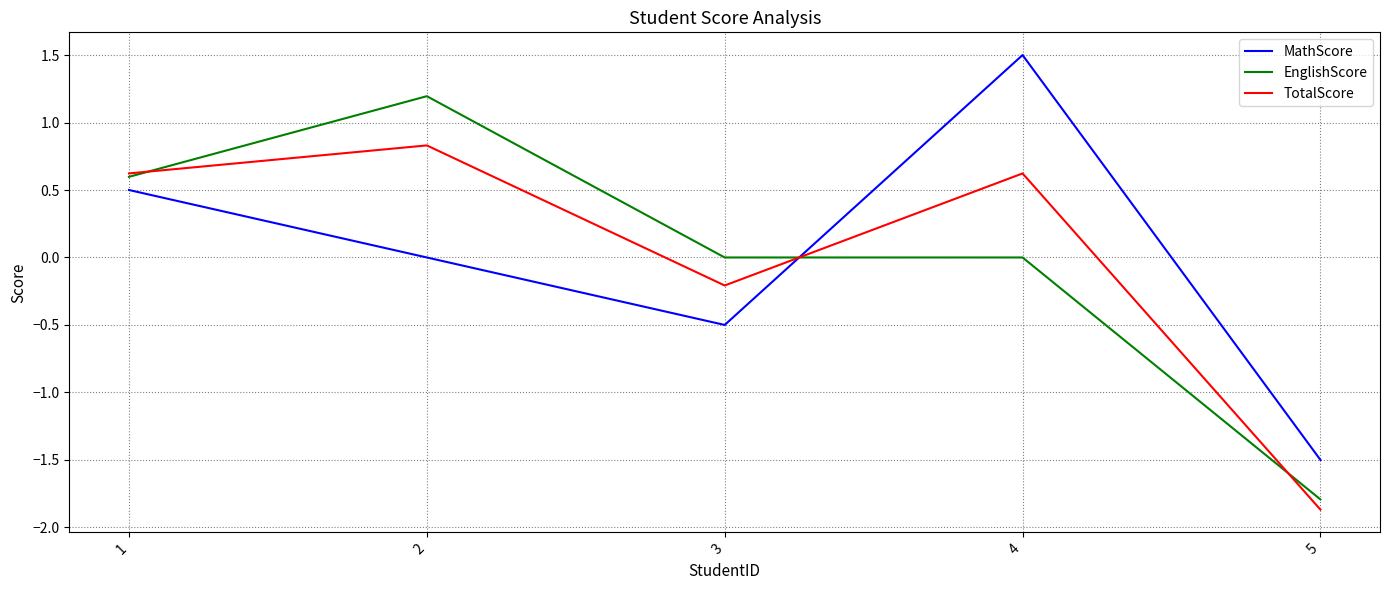

Count the number of data series in this chart.

3